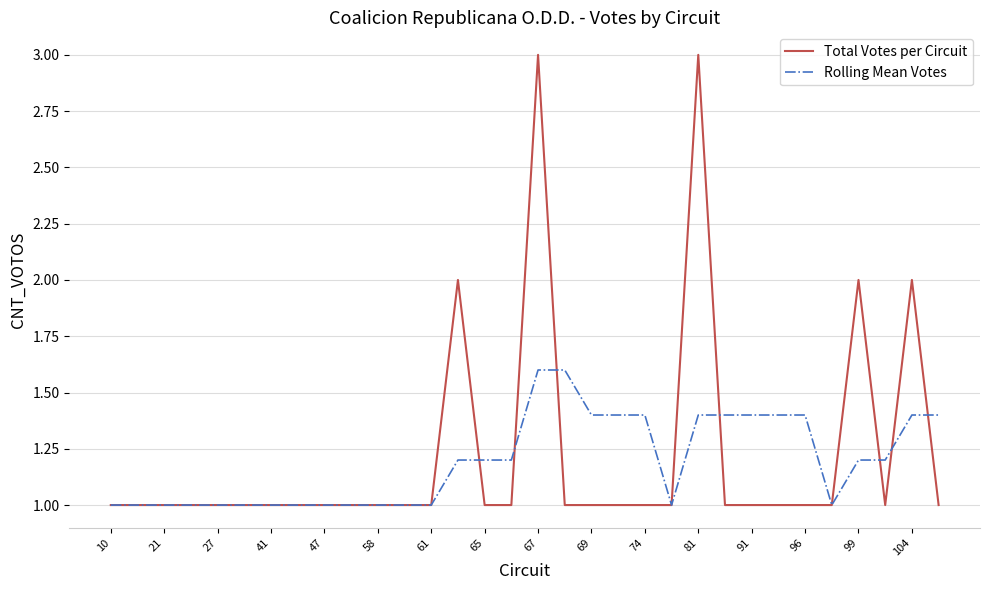

Which series has the widest spread of values?

Total Votes per Circuit